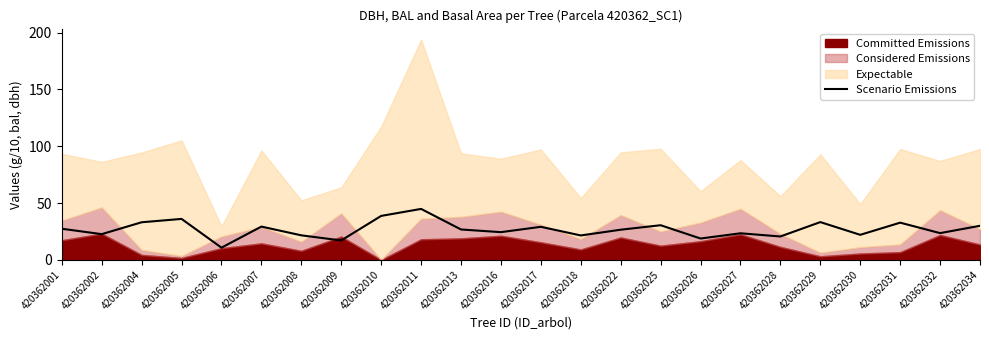

Is it true that the value at 420362002 is 30.3?

False